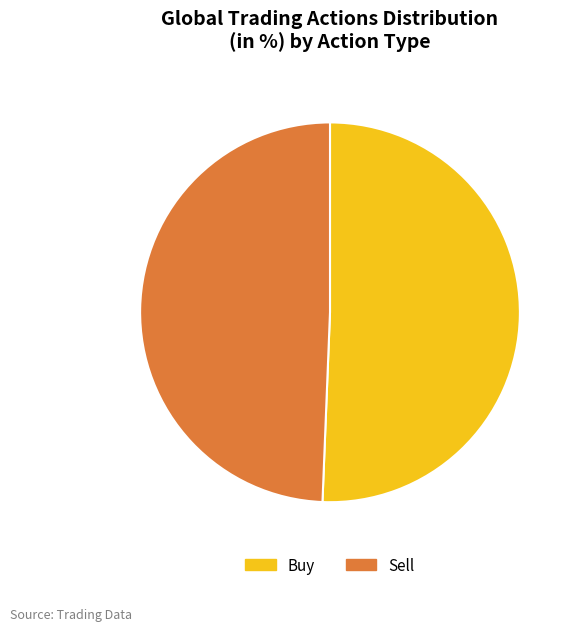

True or false: Buy accounts for 57% of the total.

False